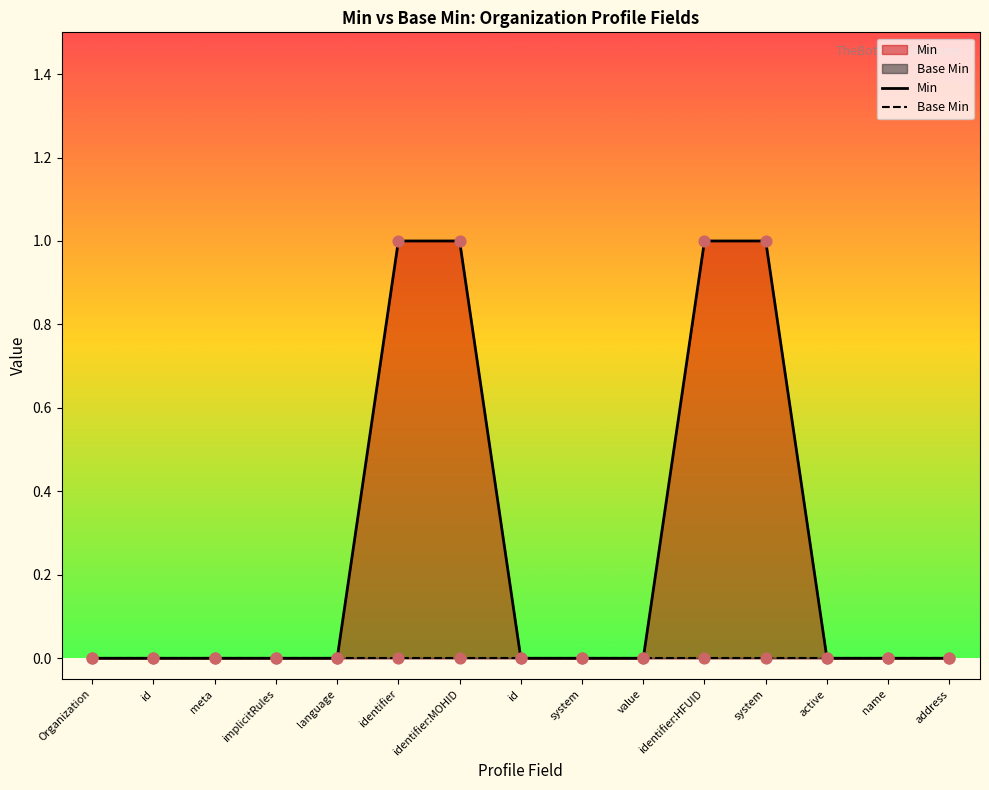

What are all the series names shown in the legend?

Min, Base Min